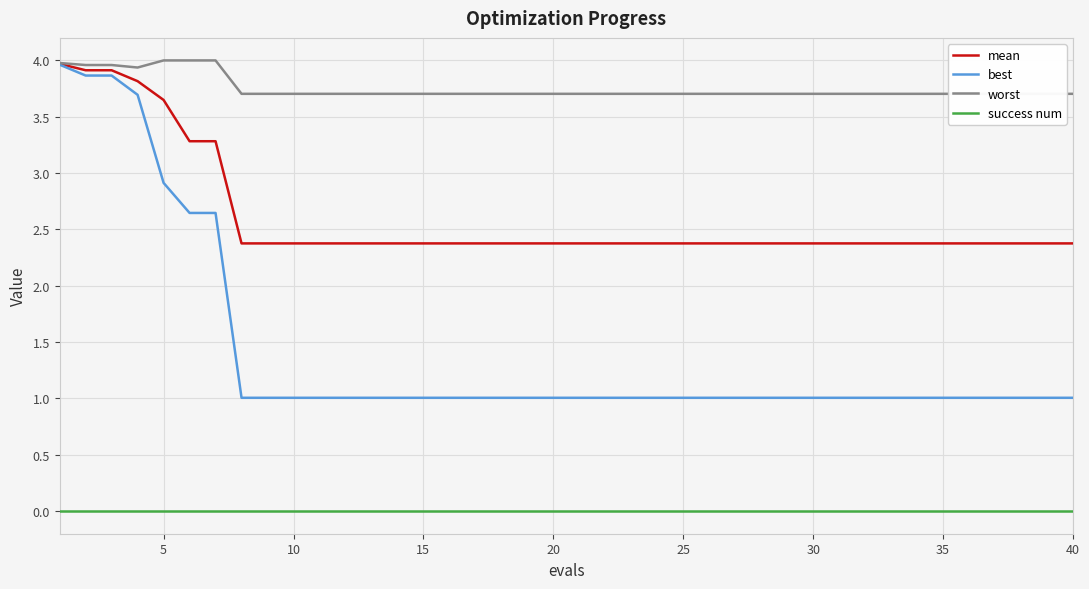

True or false: success num and mean intersect in this chart.

False